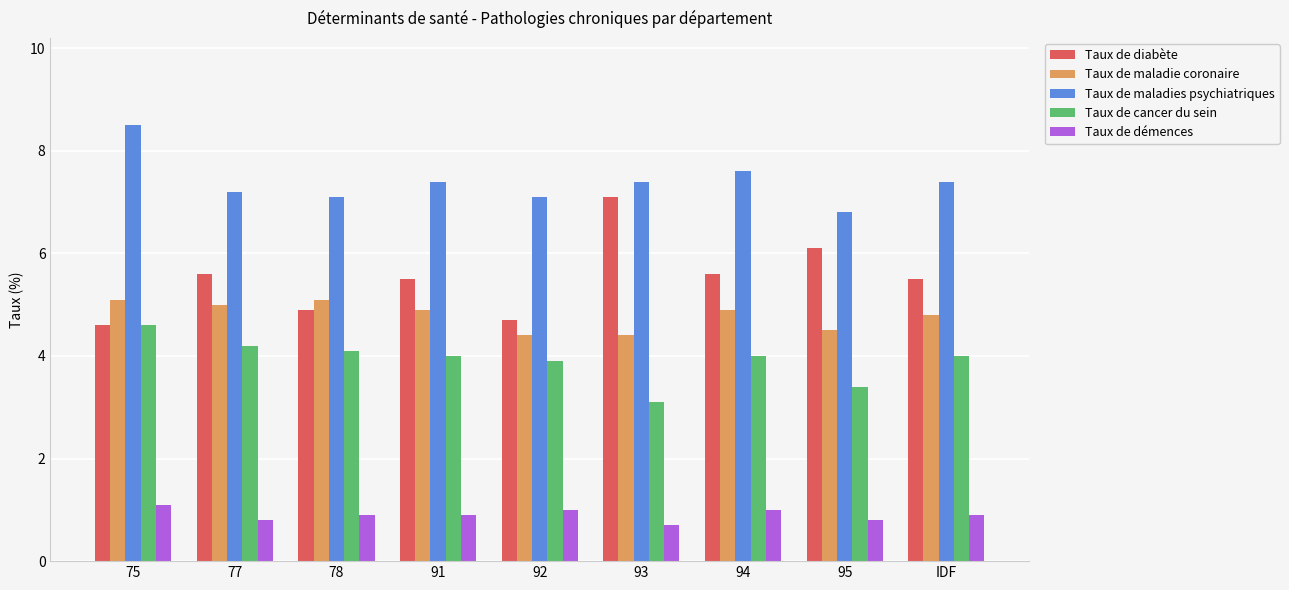

Does the chart contain stacked bars?

No